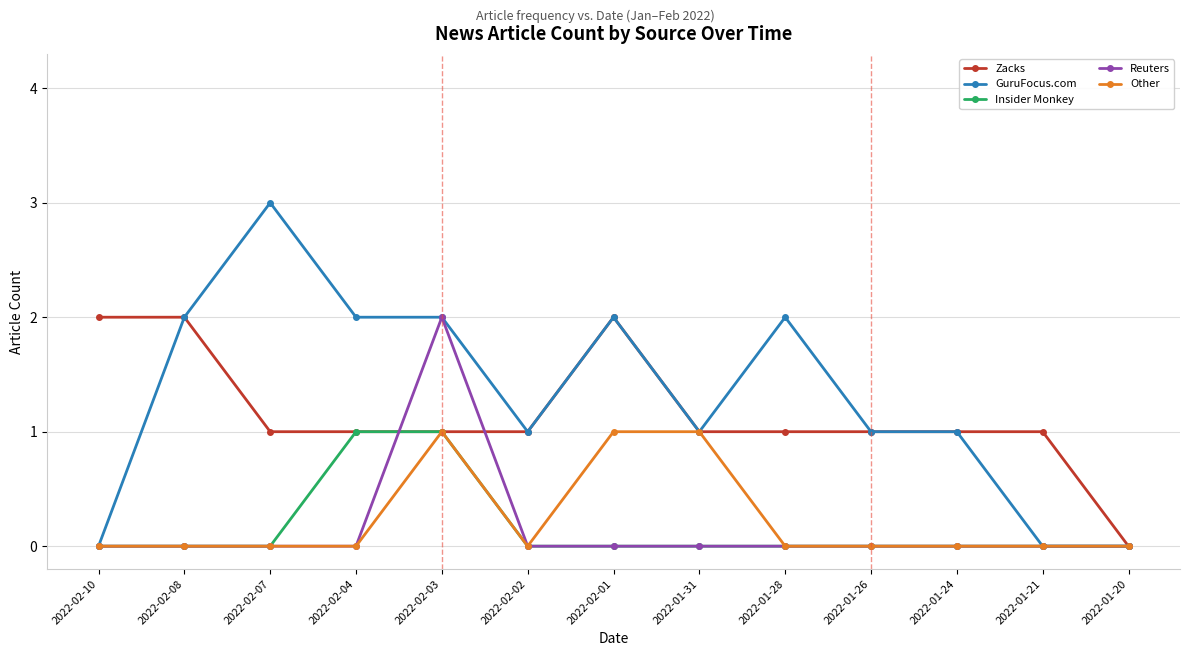

What is the maximum value shown in the chart?

3